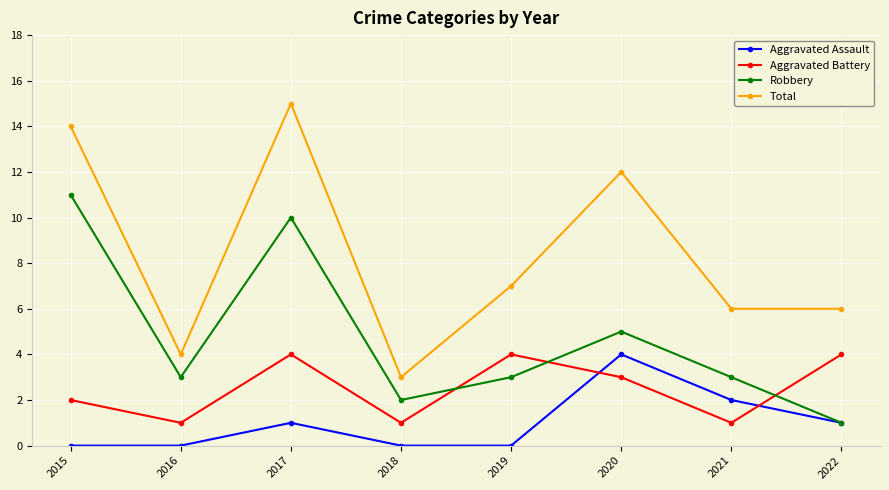

Reading left to right, what are all the values shown in this chart?

Aggravated Assault: 0	0	1	0	0	4	2	1
Aggravated Battery: 2	1	4	1	4	3	1	4
Robbery: 11	3	10	2	3	5	3	1
Total: 14	4	15	3	7	12	6	6